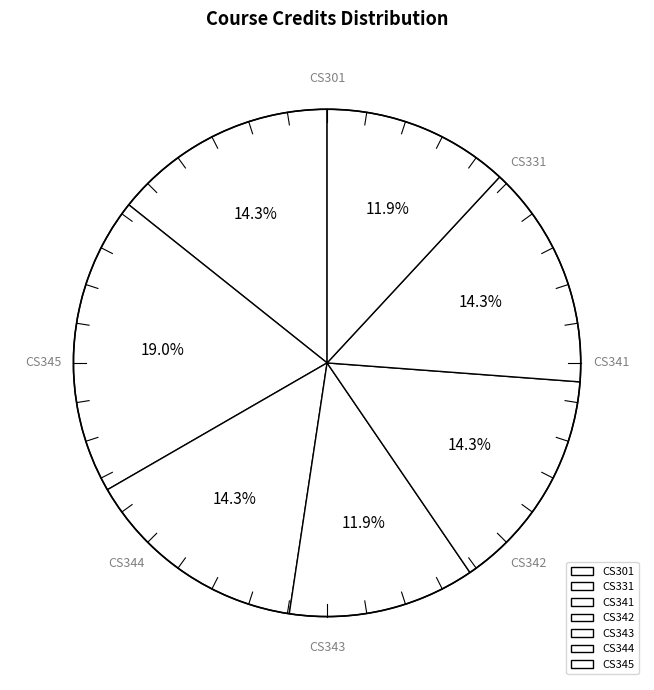

Count the number of slices in the pie.

7